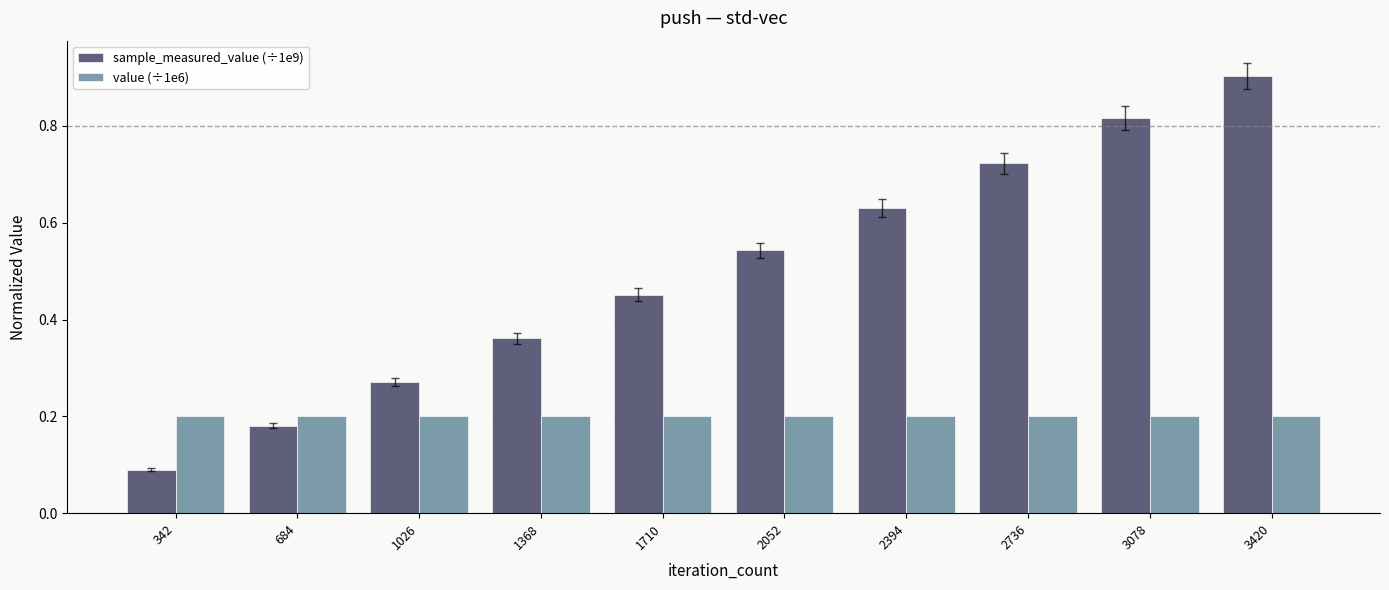

What is the sum of all sample_measured_value (÷1e9) values?

5.0